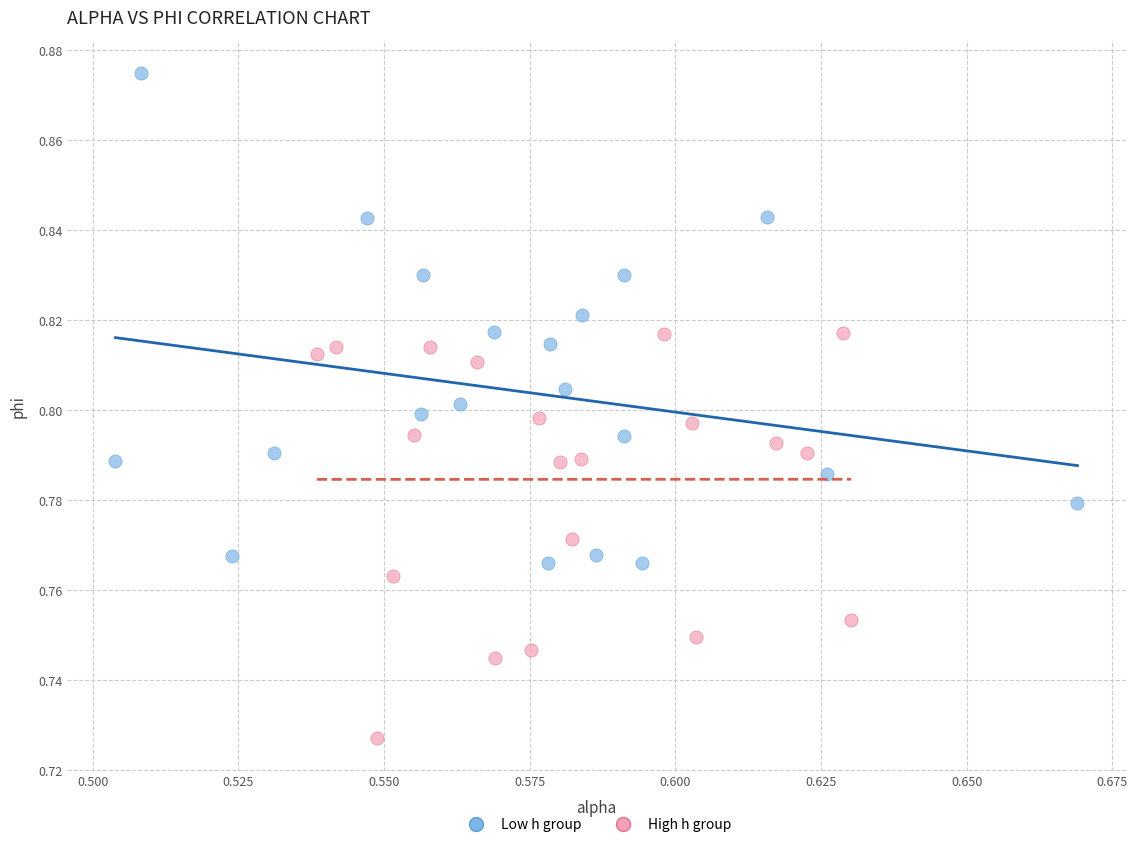

Which series contains the highest Y value?

Low h group